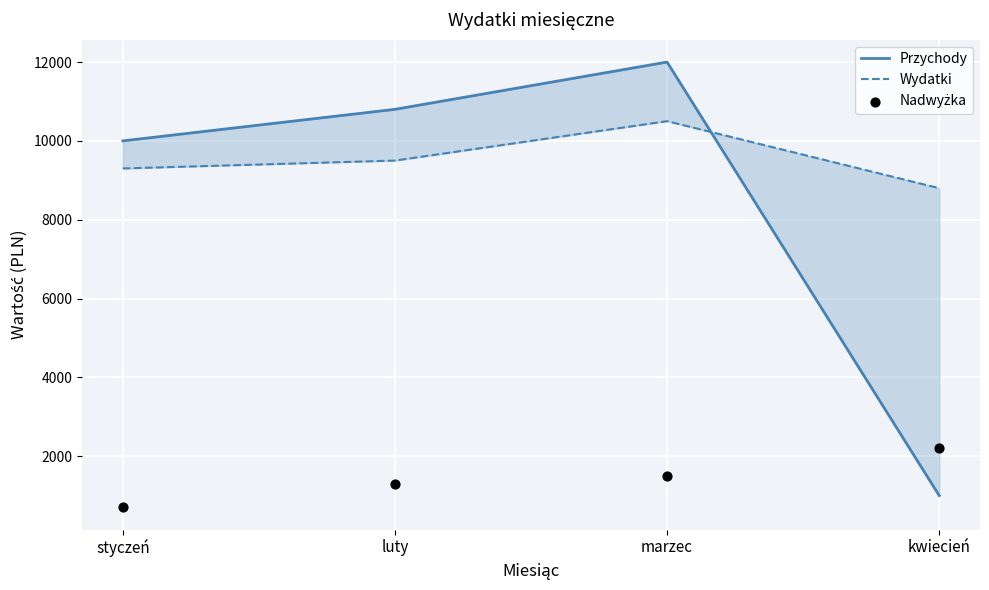

Which series reaches the minimum Y coordinate?

Nadwyżka